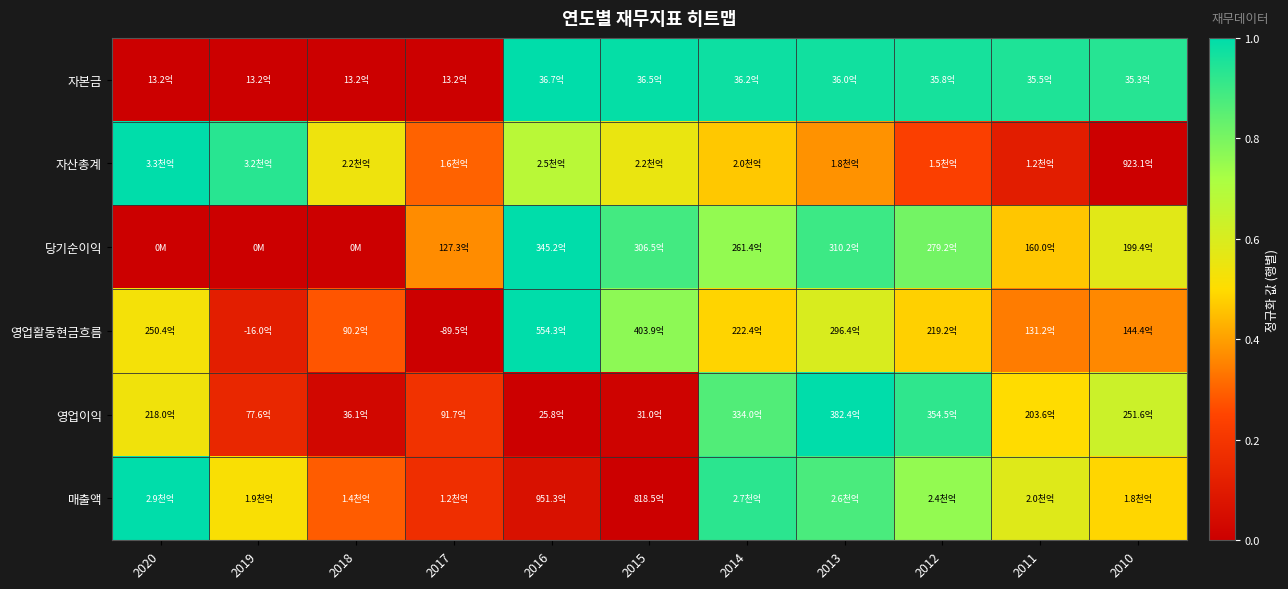

What is the difference between the highest and lowest values at 2020?

1.0